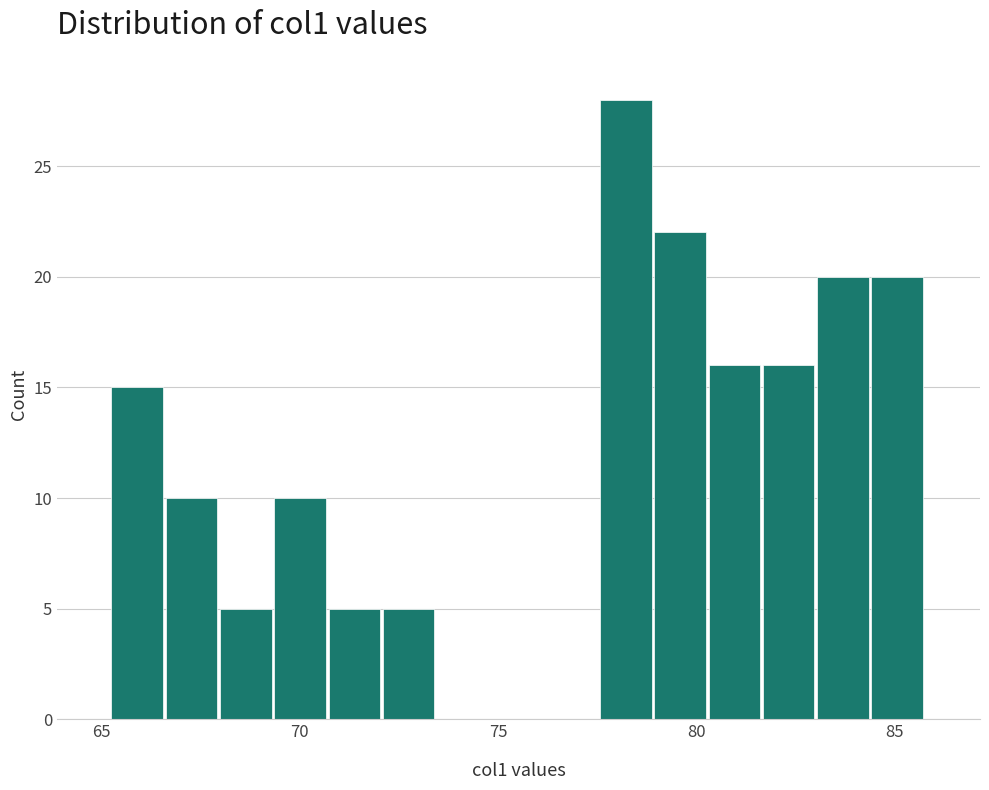

Read against the x-axis, roughly where is the centre of the tallest bar?

78.0